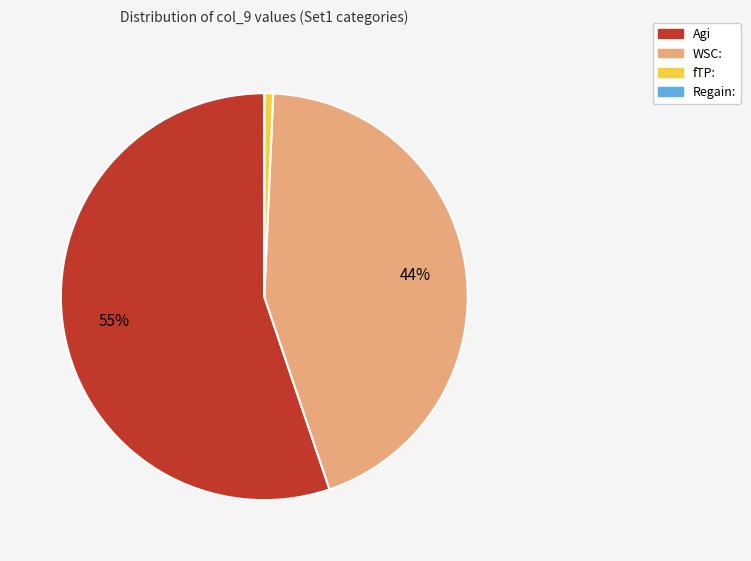

Is there a majority slice in this chart?

Yes